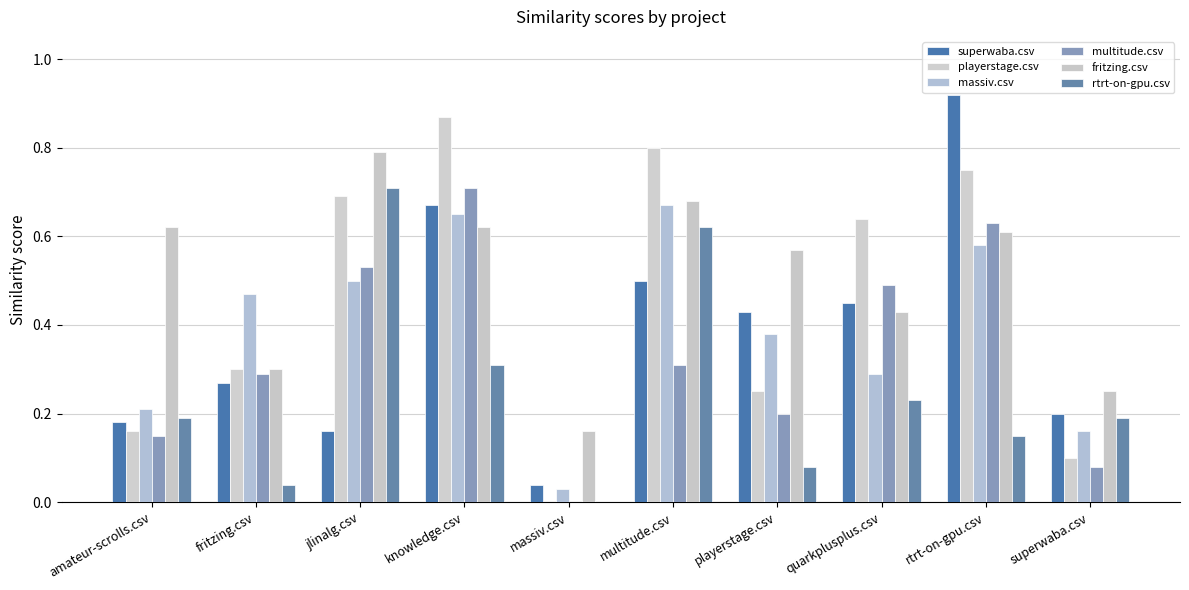

The multitude.csv series shows 0.3 at fritzing.csv. True or false?

True